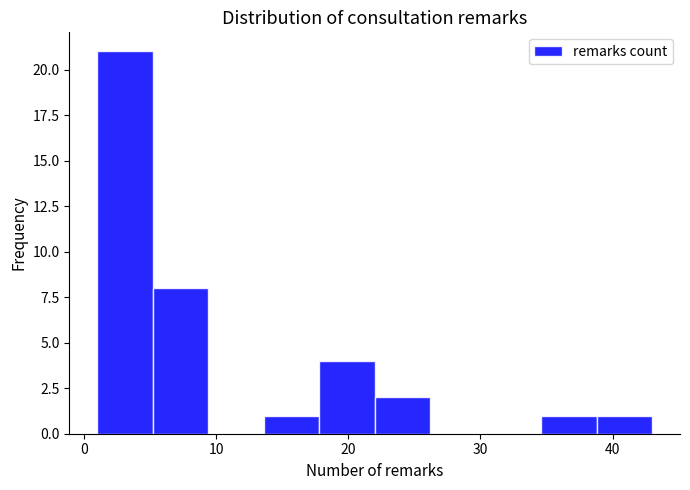

Reading left to right, list every bar in this chart as the range it spans on the x-axis followed by its height. Neither the bar edges nor the heights are printed on the chart, so give them approximately, as read against the axes.

1.0 to 5.2: 21
5.2 to 9.4: 8
9.4 to 13.6: 0
13.6 to 17.8: 1
17.8 to 22.0: 4
22.0 to 26.2: 2
26.2 to 30.4: 0
30.4 to 34.6: 0
34.6 to 38.8: 1
38.8 to 43.0: 1